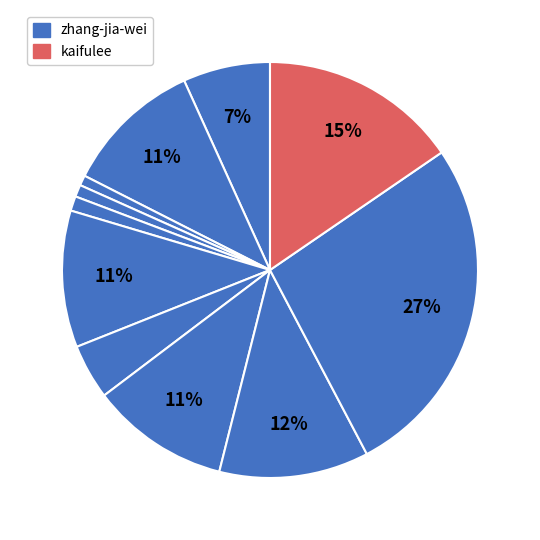

How many segments does this pie chart have?

12